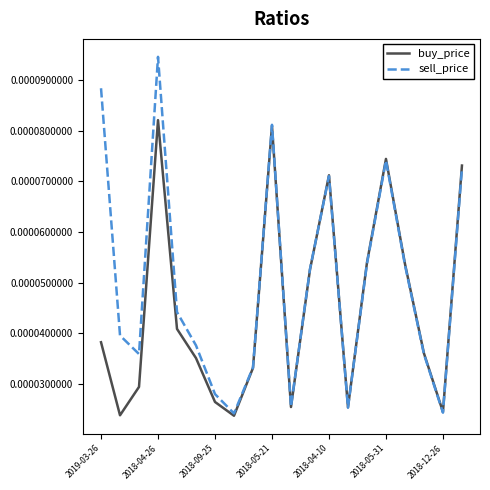

Which series has the largest total across all categories?

sell_price